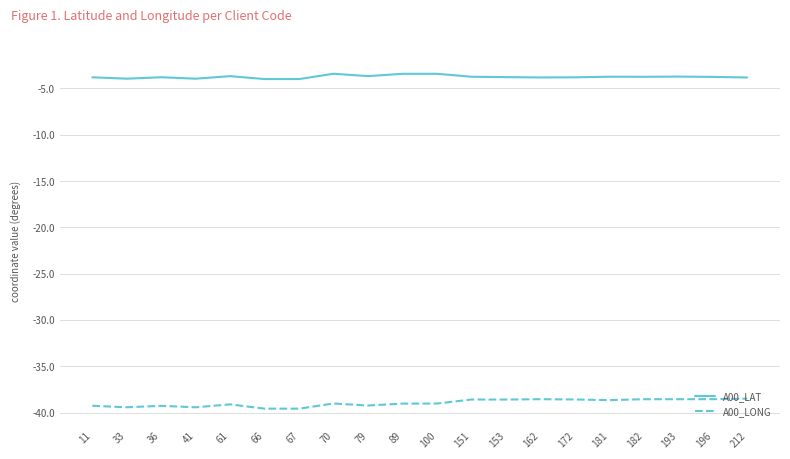

What is the minimum value shown in the chart?

-39.6